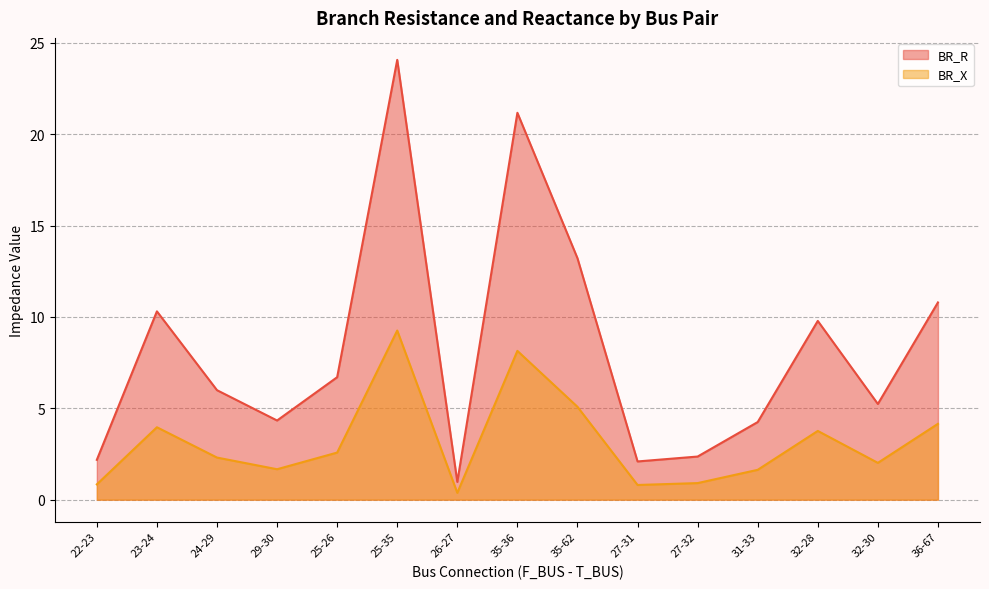

True or false: BR_X has more than 1 interior local peaks.

True